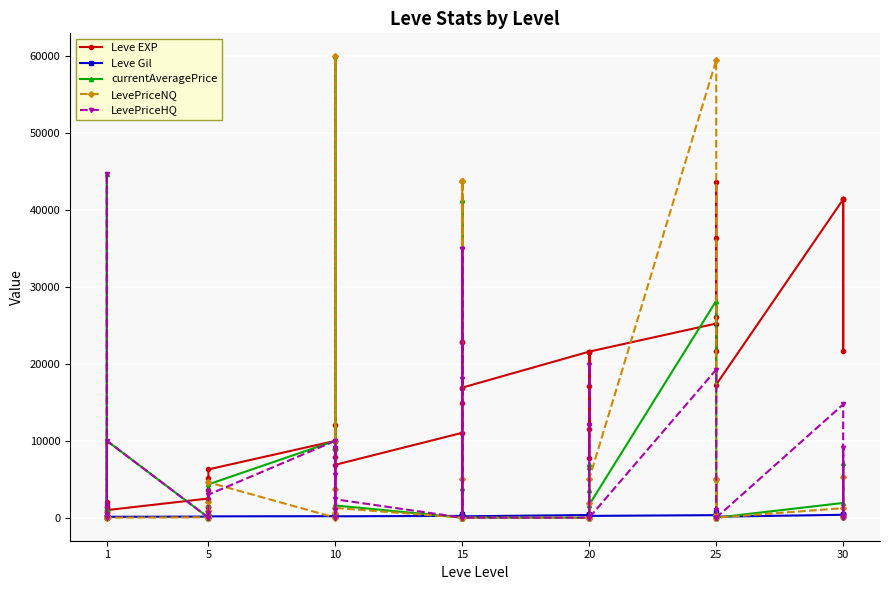

What is the greatest value displayed?

60000.0